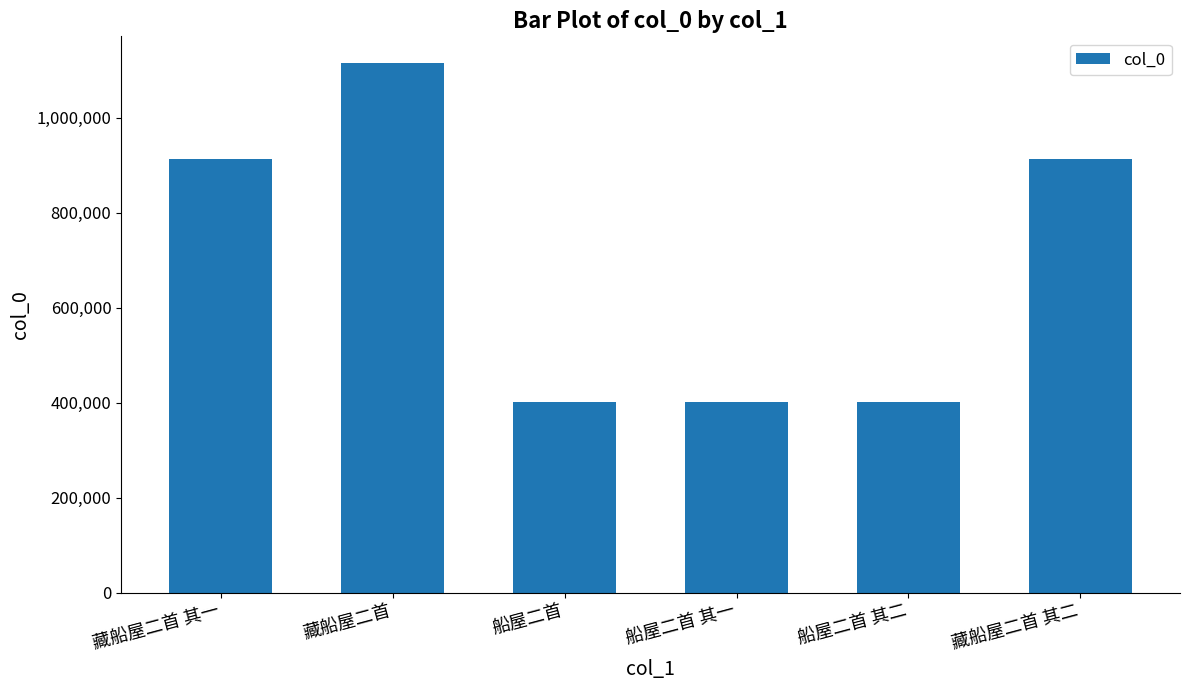

What is the average value?

691278